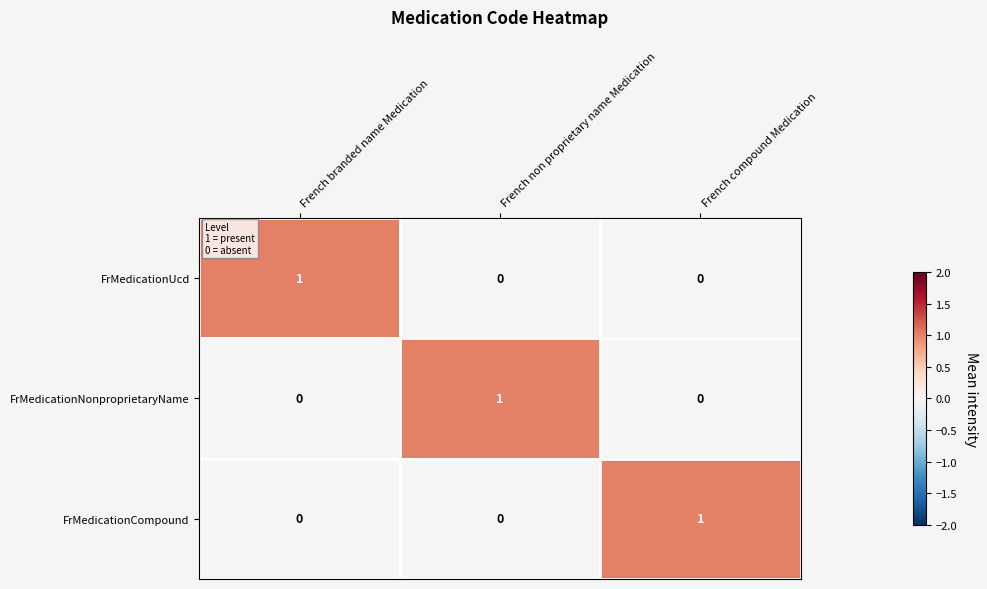

Reading left to right, extract all data points from this chart.

FrMedicationUcd: French branded name Medication=1	French non proprietary name Medication=0	French compound Medication=0
FrMedicationNonproprietaryName: French branded name Medication=0	French non proprietary name Medication=1	French compound Medication=0
FrMedicationCompound: French branded name Medication=0	French non proprietary name Medication=0	French compound Medication=1